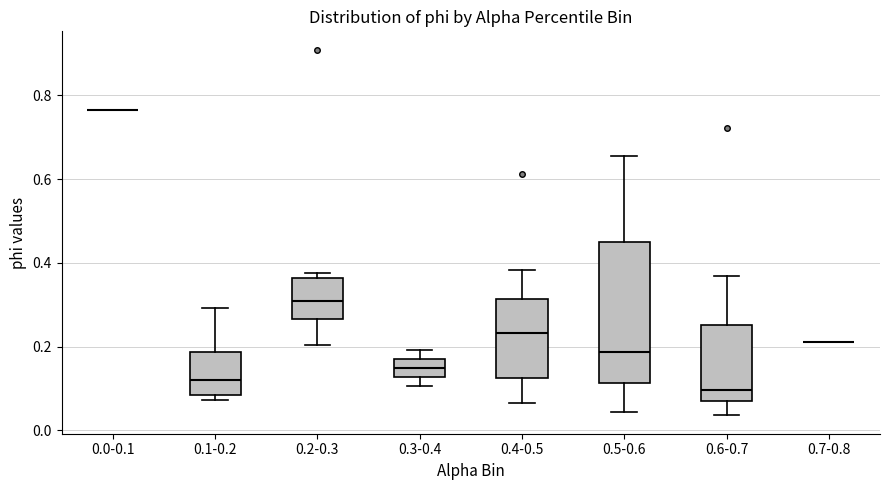

Reading left to right, read every box against the y-axis: the position of its median line, the range the box covers, and the ends of its whiskers. The values are not printed on the chart, so give them approximately, as read against the axis.

0.0-0.1: box collapsed to a line at 0.76, whiskers 0.76 to 0.76
0.1-0.2: median 0.12, box 0.08 to 0.18, whiskers 0.08 (just below the box's lower edge) to 0.30
0.2-0.3: median 0.30, box 0.26 to 0.36, whiskers 0.20 to 0.38
0.3-0.4: median 0.14, box 0.12 to 0.18, whiskers 0.10 to 0.20
0.4-0.5: median 0.24, box 0.12 to 0.32, whiskers 0.06 to 0.38
0.5-0.6: median 0.18, box 0.12 to 0.44, whiskers 0.04 to 0.66
0.6-0.7: median 0.10, box 0.06 to 0.26, whiskers 0.04 to 0.36
0.7-0.8: box collapsed to a line at 0.22, whiskers 0.22 to 0.22